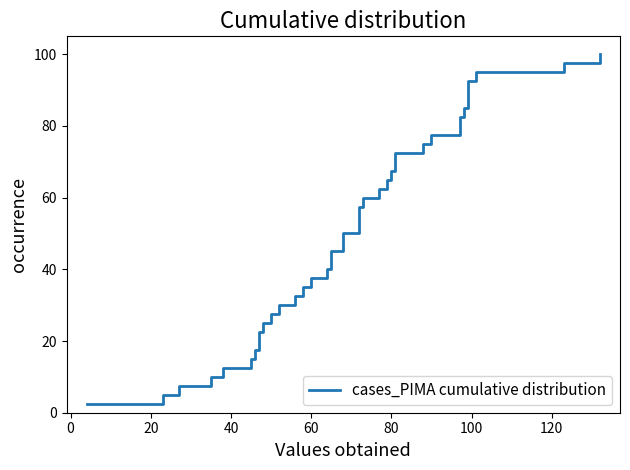

Reading left to right, transcribe all the data shown in this chart.

2.5	5.0	7.5	10.0	12.5	15.0	17.5	20.0	22.5	25.0	27.5	30.0	32.5	35.0	37.5	40.0	42.5	45.0	47.5	50.0	52.5	55.0	57.5	60.0	62.5	65.0	67.5	70.0	72.5	75.0	77.5	80.0	82.5	85.0	87.5	90.0	92.5	95.0	97.5	100.0